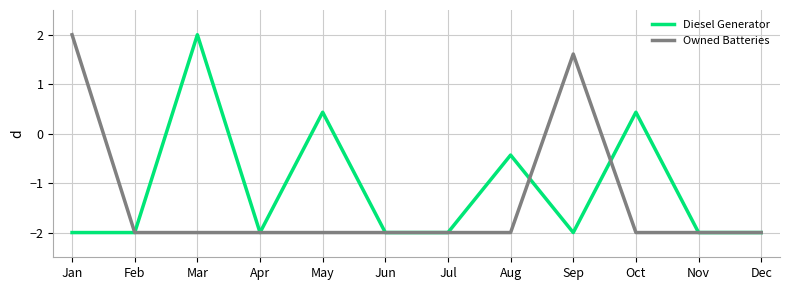

Rank the series by their average value, from lowest to highest.

Owned Batteries, Diesel Generator